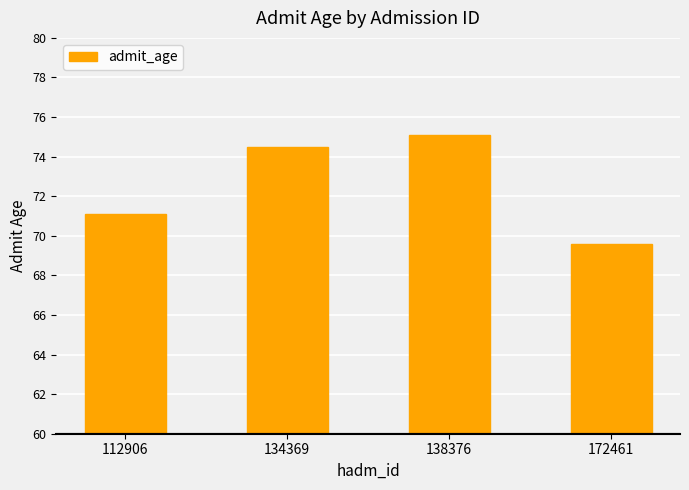

What is the average value?

72.6